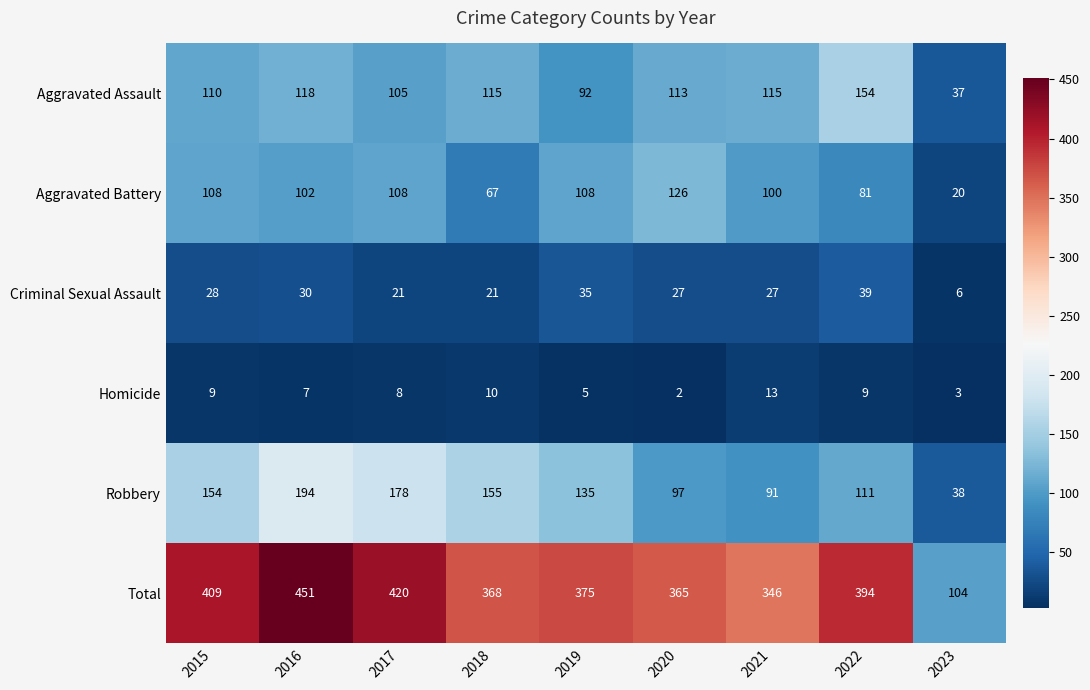

What is the average value of the Criminal Sexual Assault series?

26